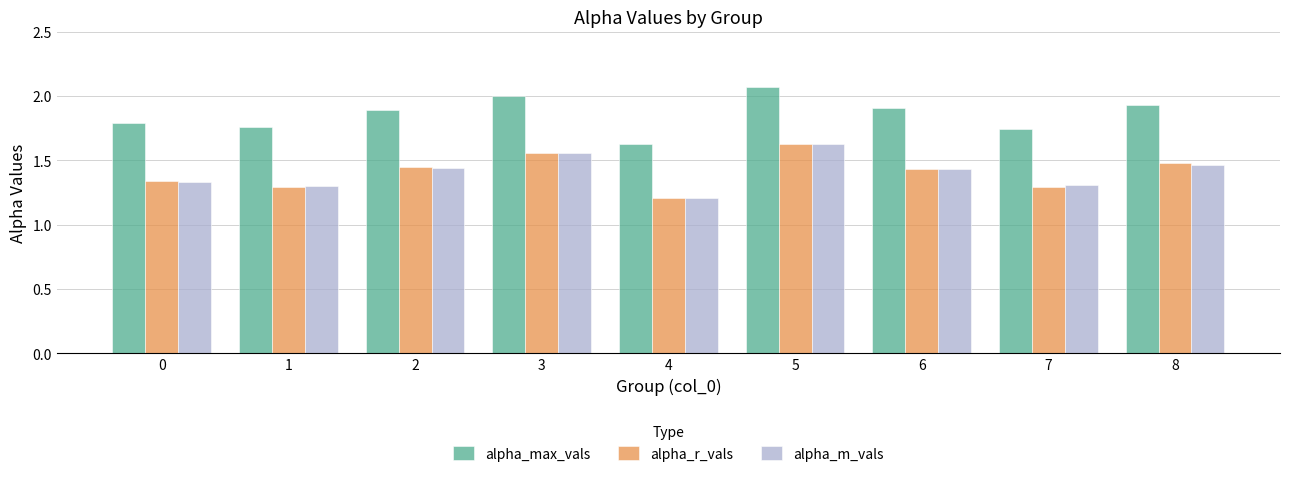

Is it true that alpha_m_vals equals 1.3 at 7?

True